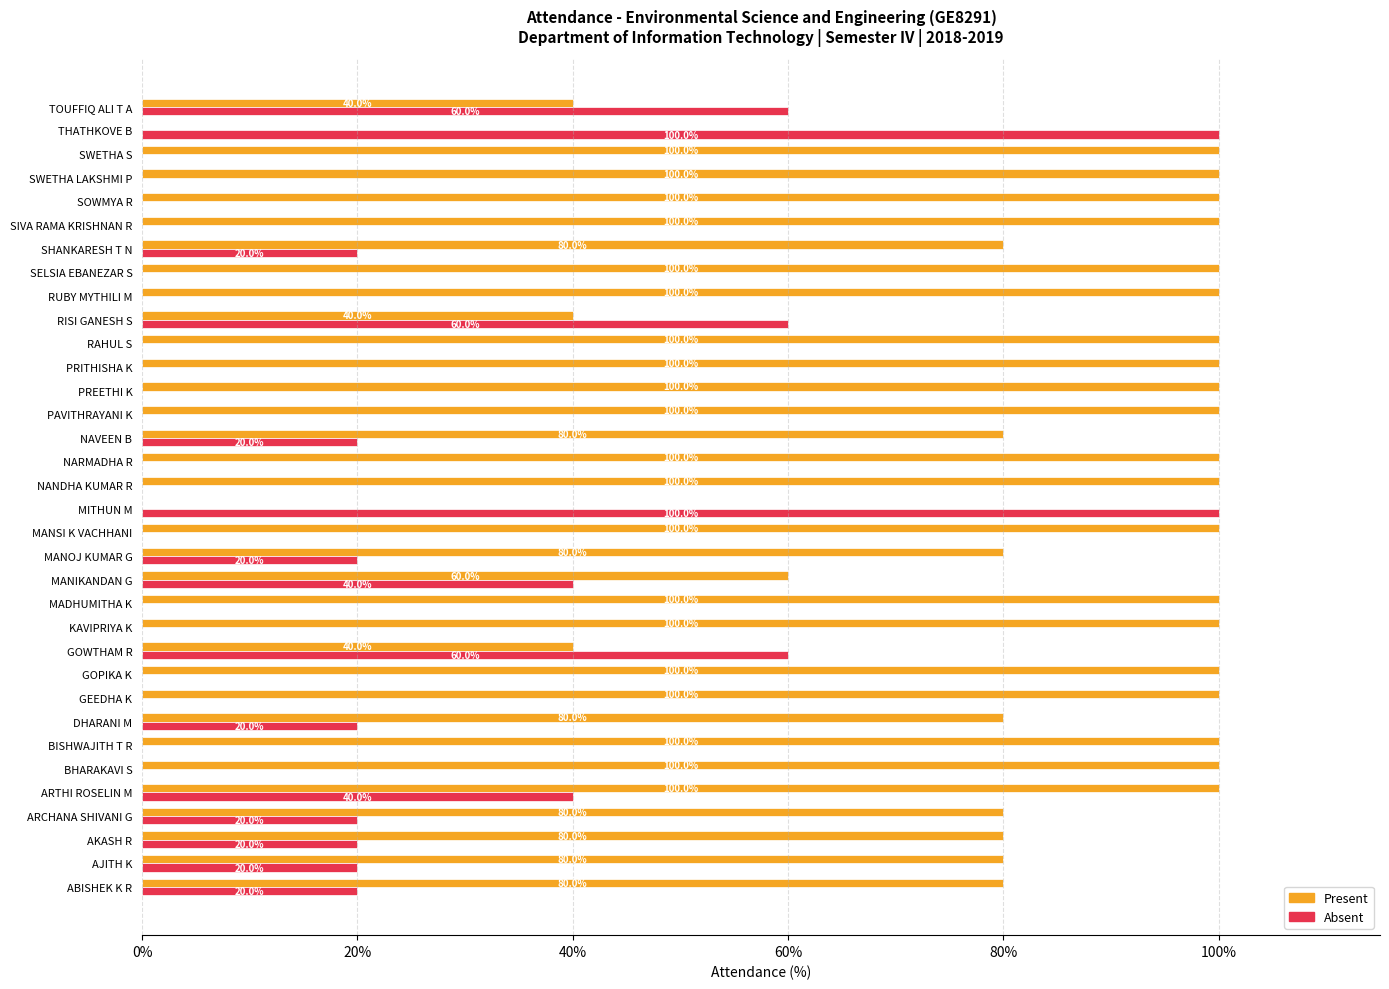

The value of Absent at MITHUN M is 100. True or false?

True